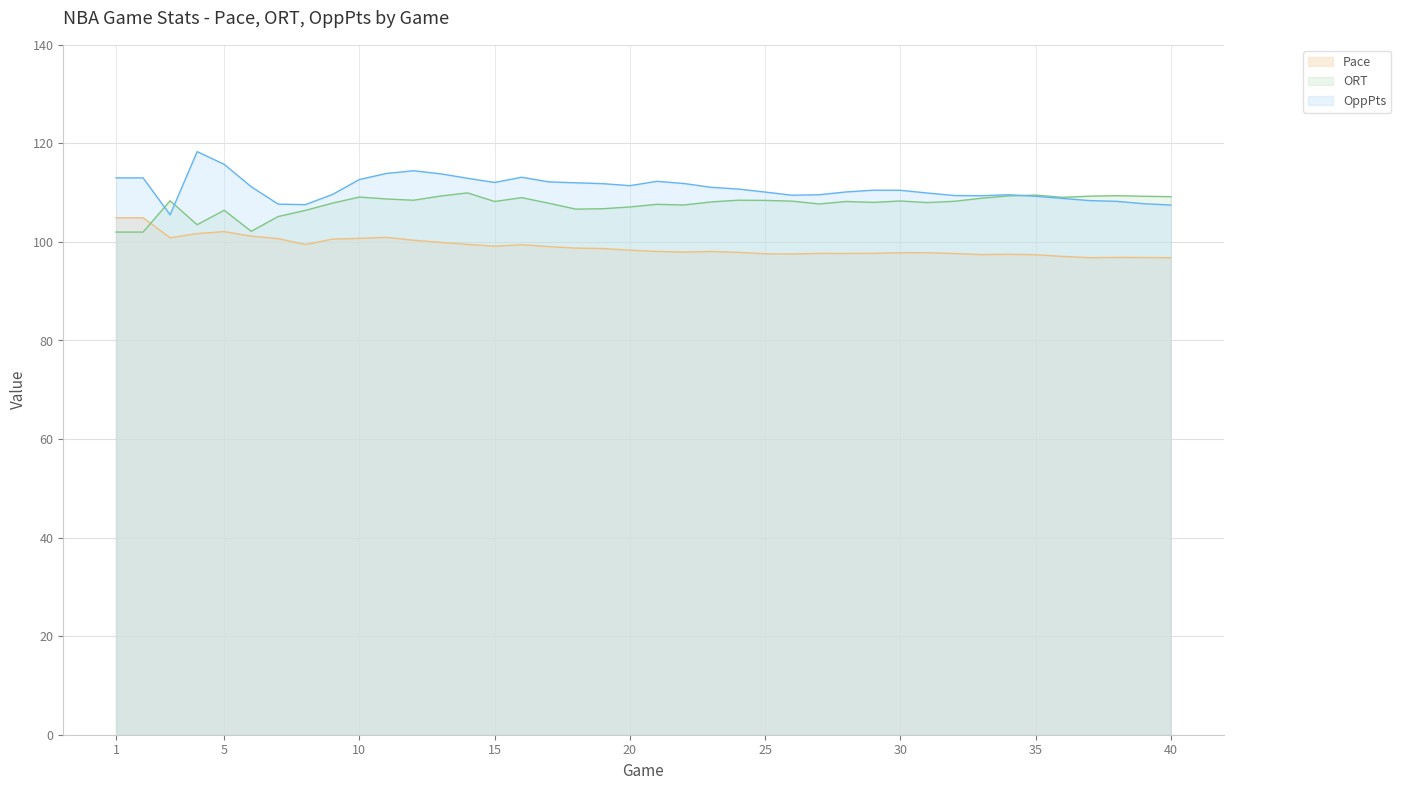

True or false: the data shows 97.6 at 26.

True